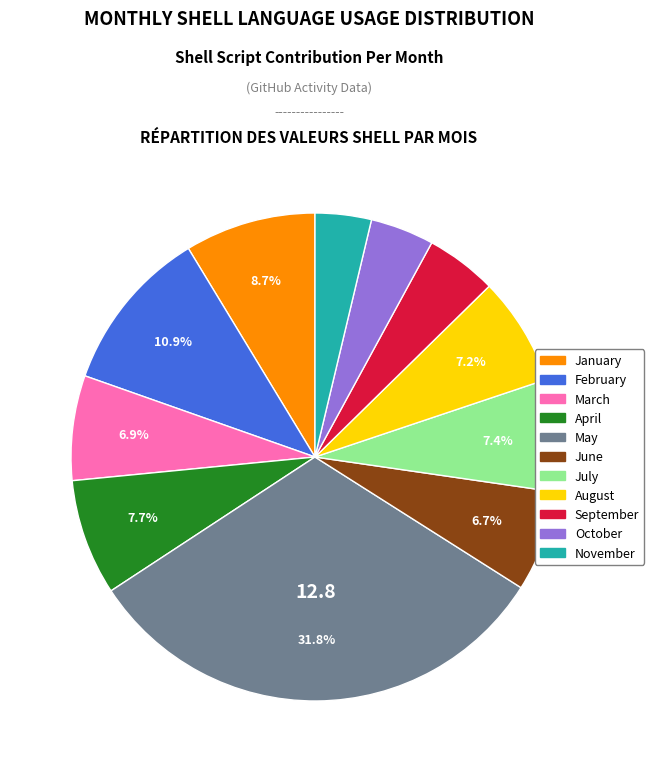

What percentage is NOT represented by August?

92.8%